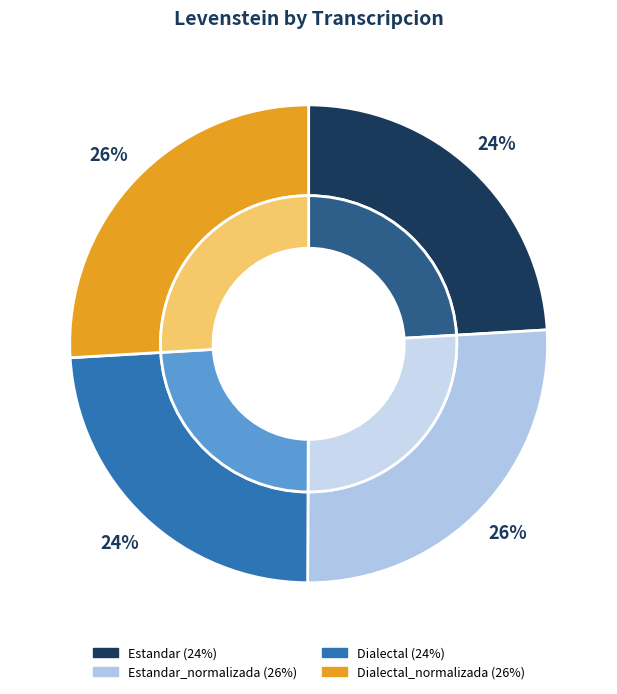

The Dialectal_normalizada slice represents 26% of the pie. True or false?

True